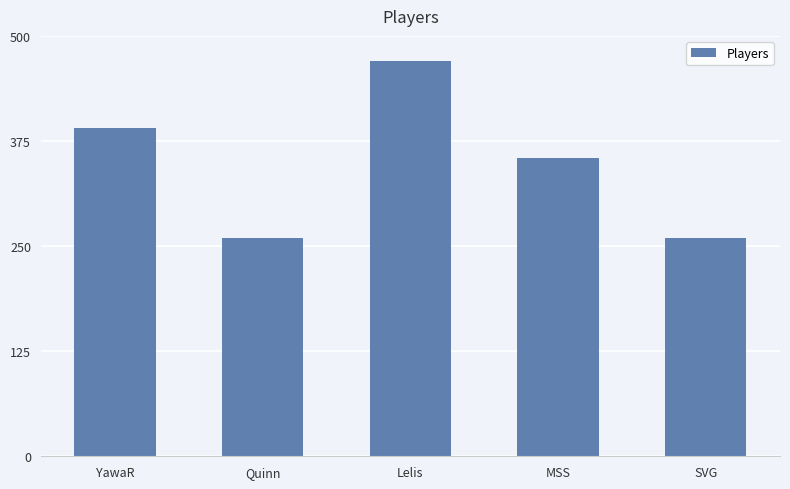

Reading left to right, list all the values displayed in this chart.

390	260	470	355	260